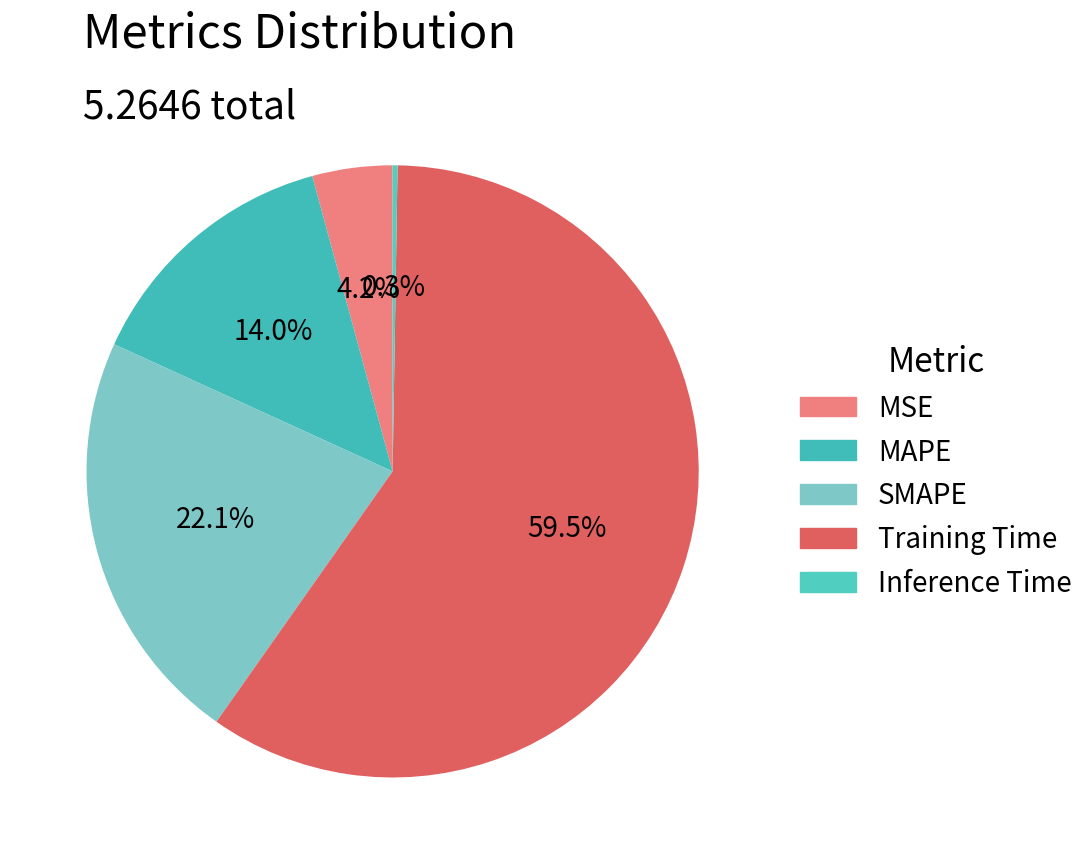

Which has a higher value, SMAPE or Training Time?

Training Time